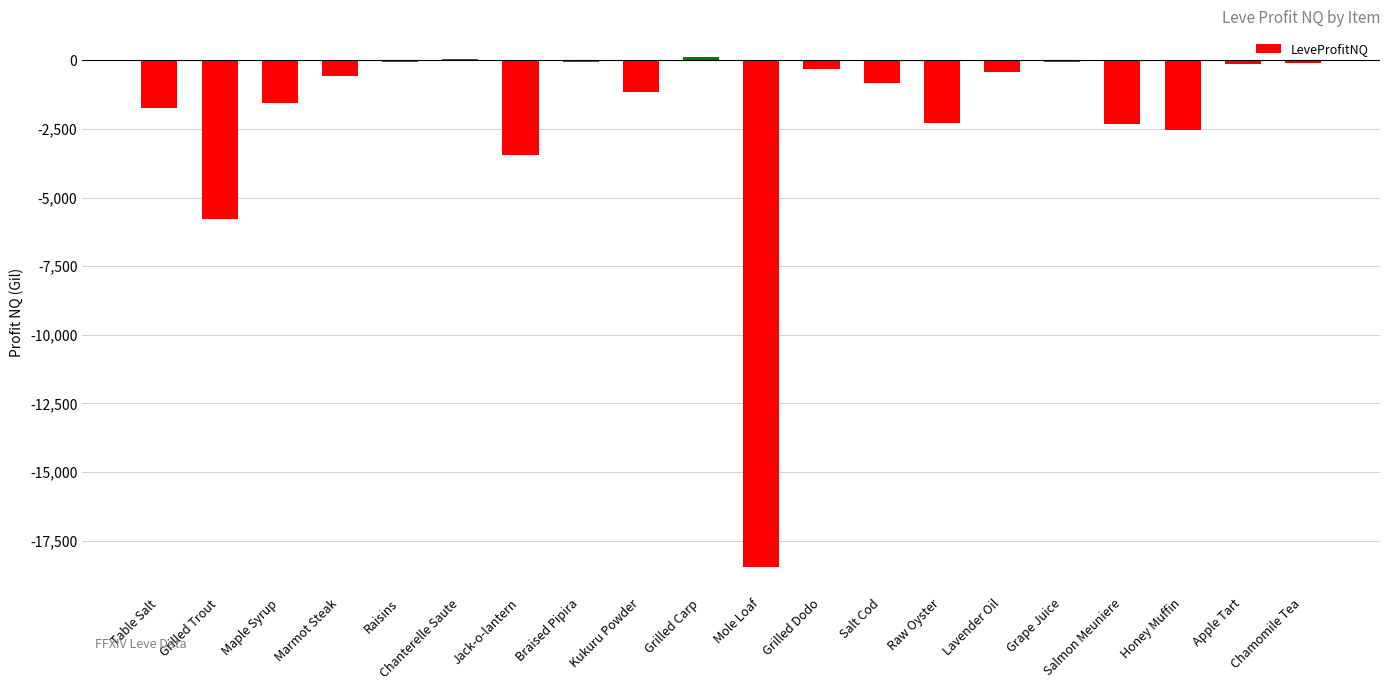

Count the number of categories in the chart.

20